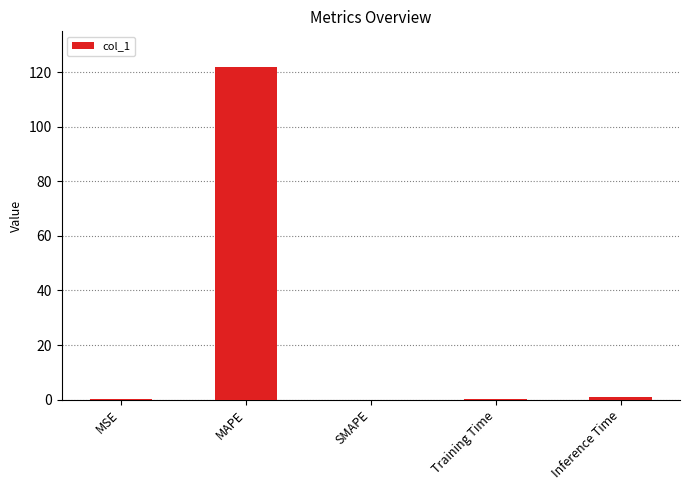

The chart shows a value of 49.5 at SMAPE. True or false?

False